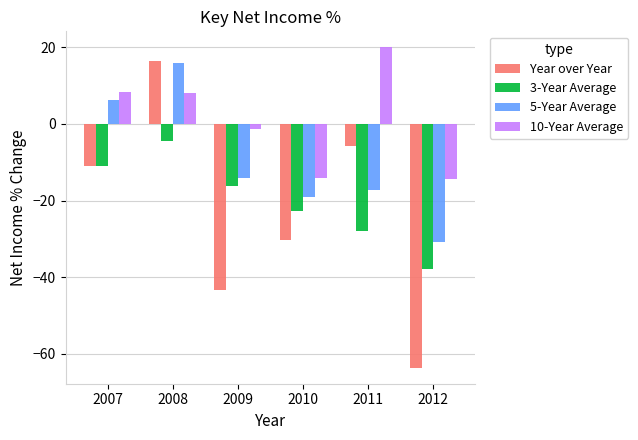

Which label corresponds to the smallest value in the chart?

2012